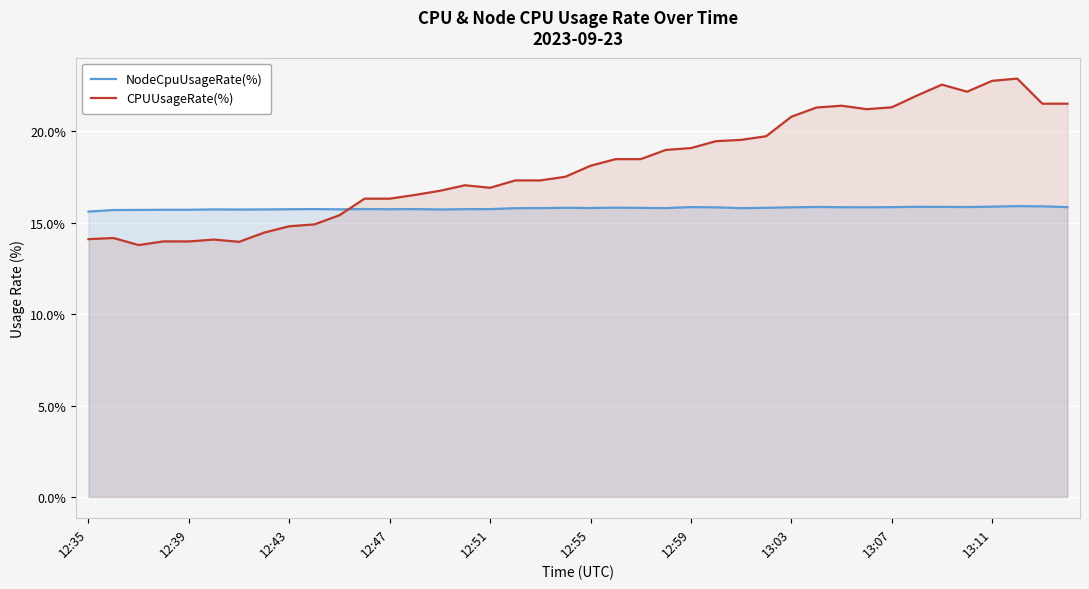

Which series has the largest total across all categories?

CPUUsageRate(%)